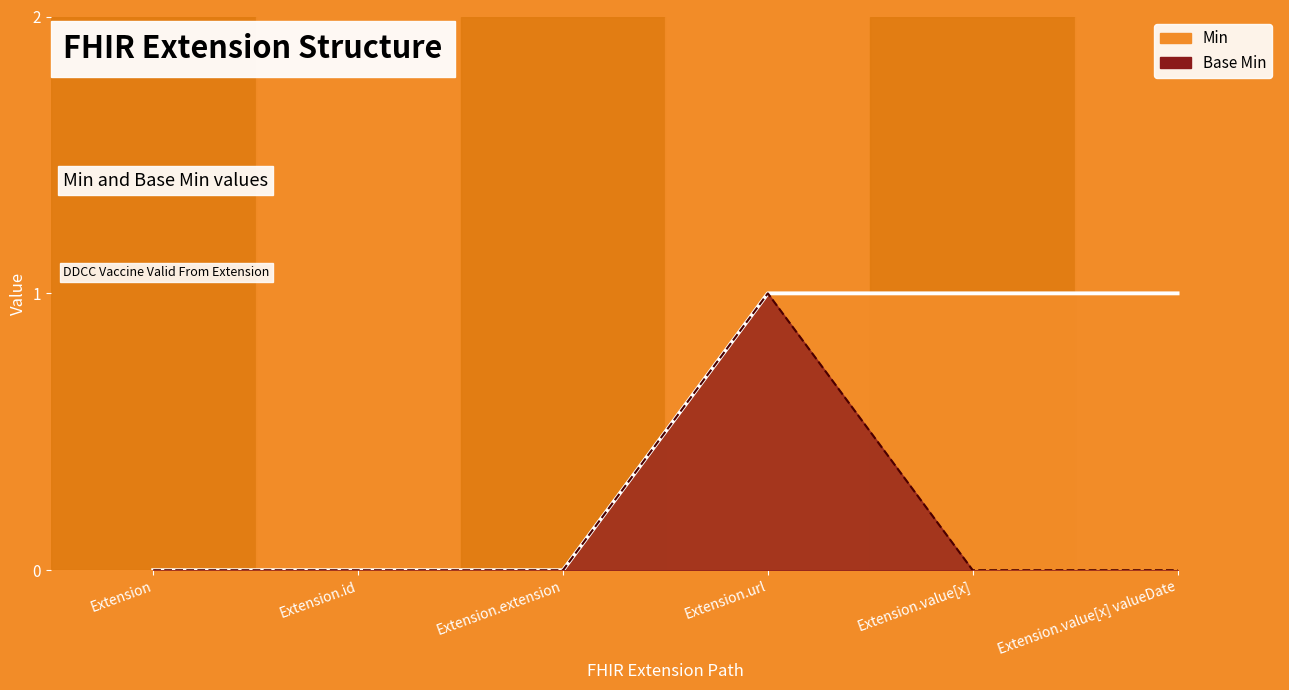

Which series has the widest spread of values?

Min